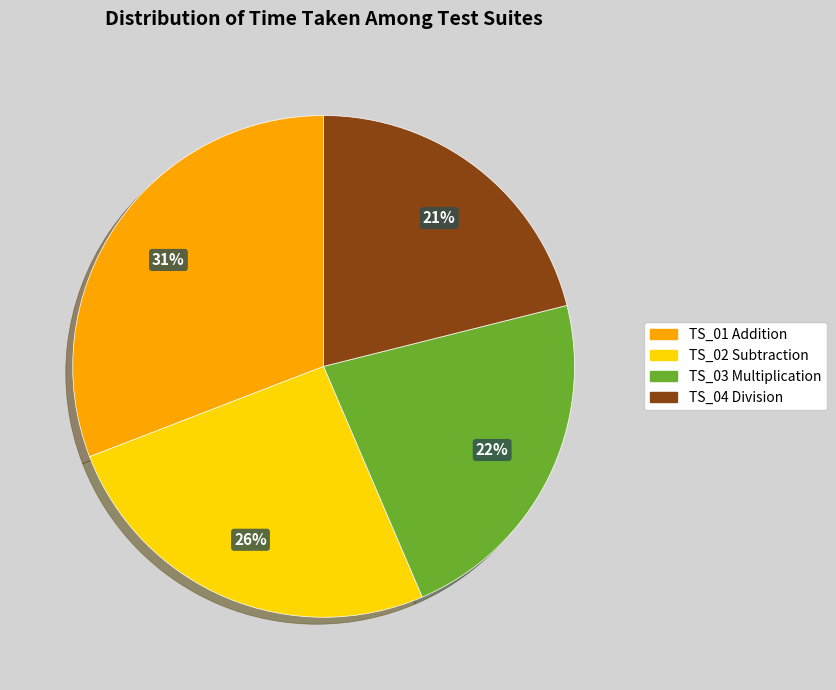

To the nearest percent, what is the difference between the largest and smallest slice percentages?

10%